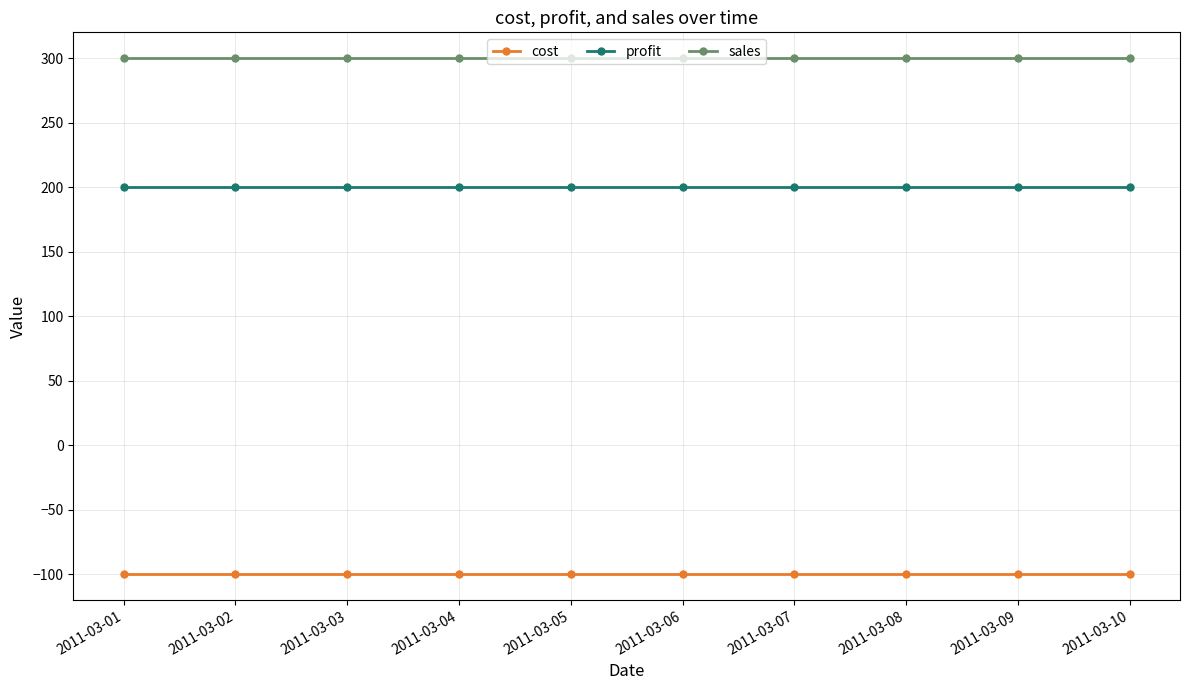

List the series in order of their peak value, highest first.

sales, profit, cost